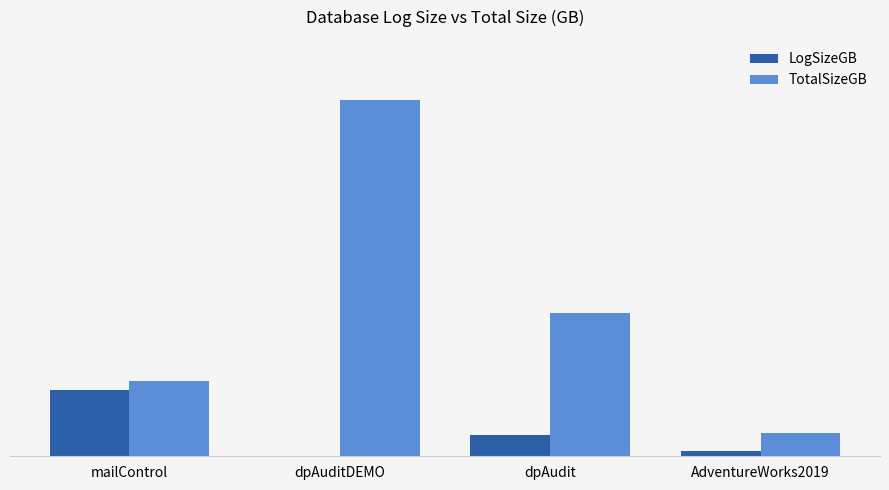

Which series has the largest total across all categories?

TotalSizeGB